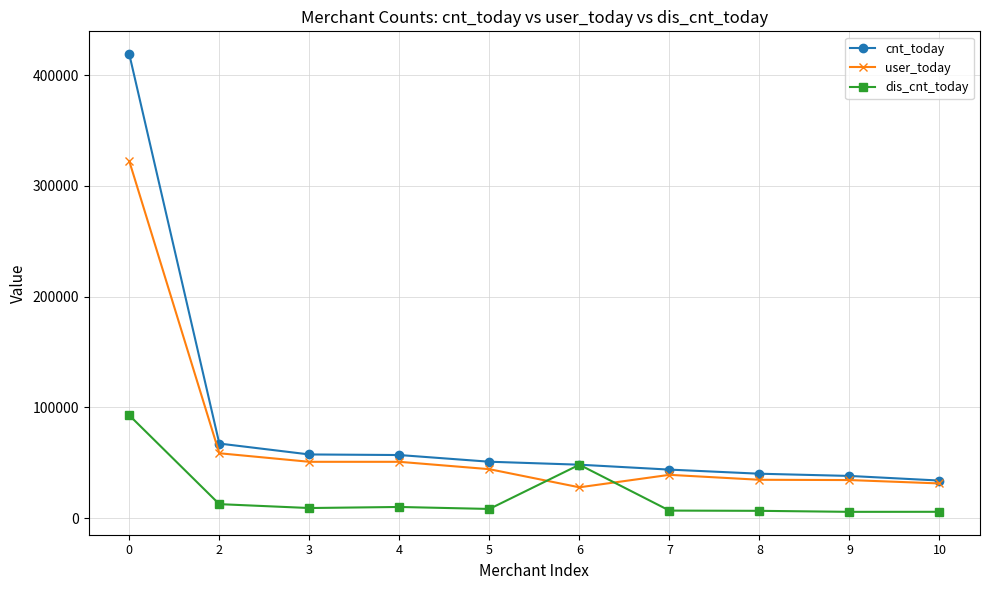

What is the maximum value shown in the chart?

418975